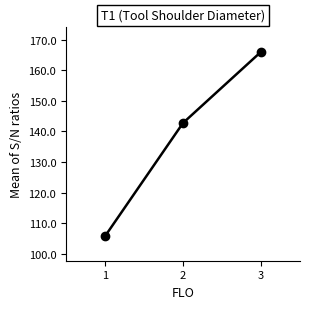

True or false: the data shows 142.8 at 2.

True